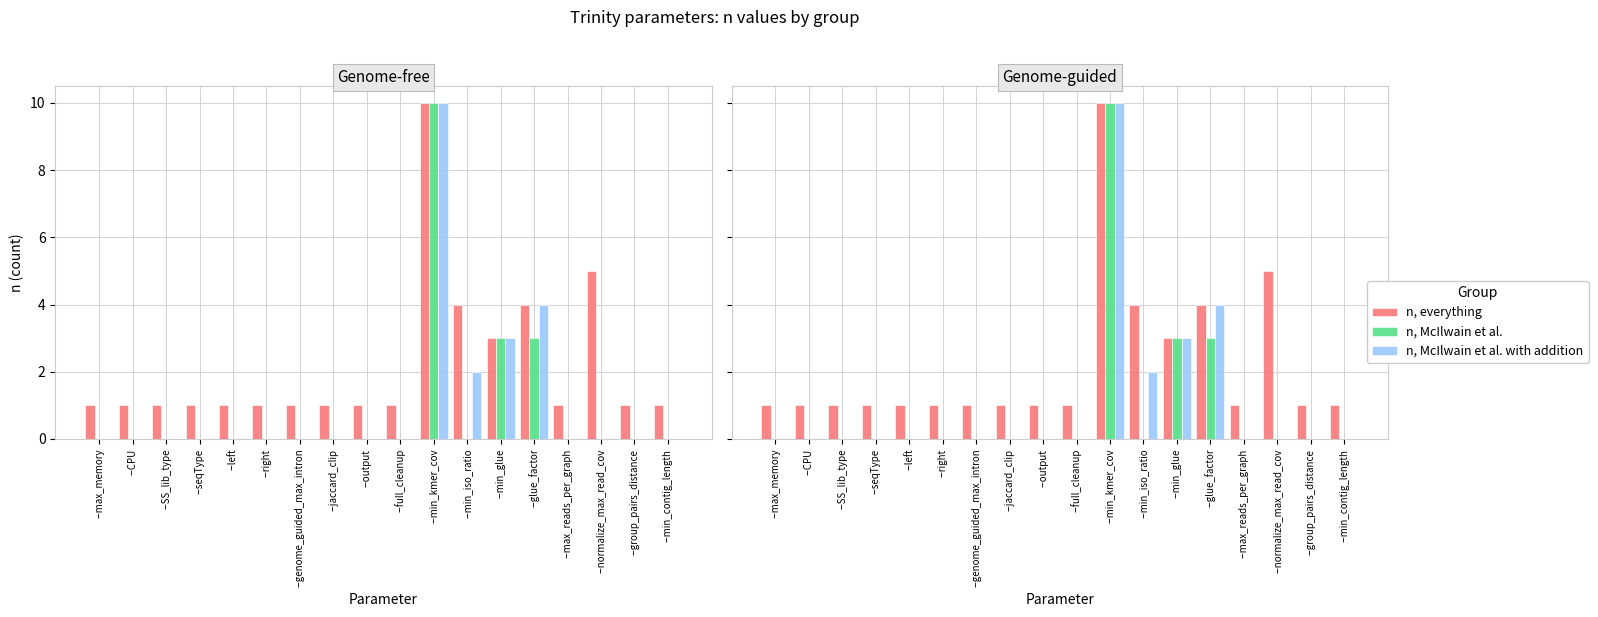

At how many categories does at least one series exceed 1?

5